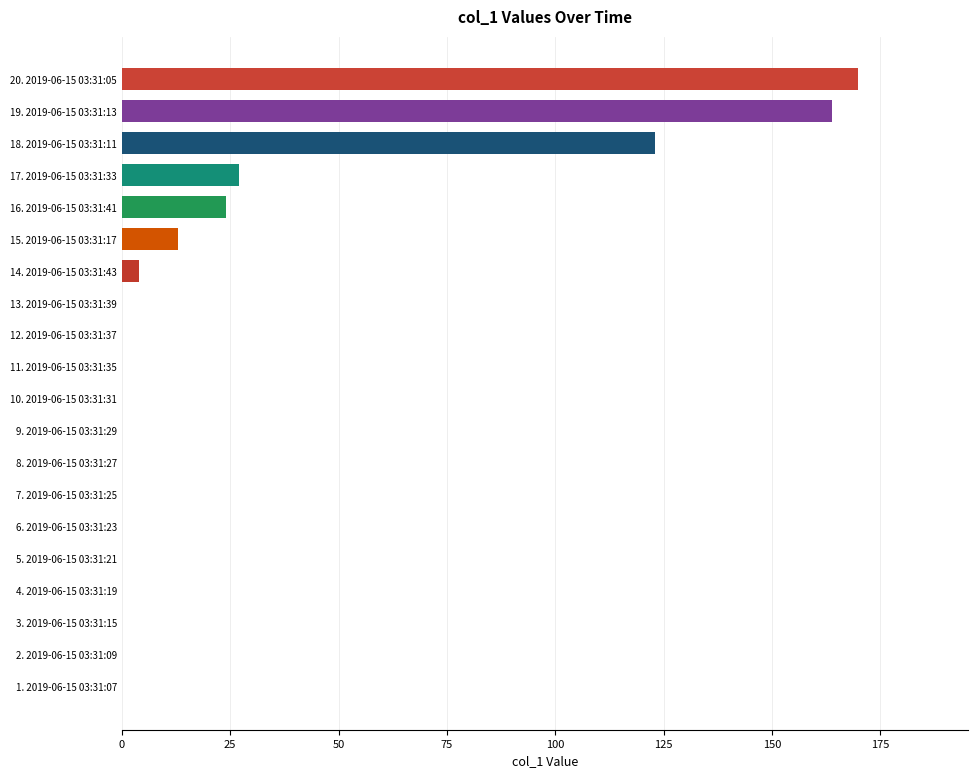

Reading bottom to top, list all the values displayed in this chart.

1. 2019-06-15 03:31:07=0.0	2. 2019-06-15 03:31:09=0.0	3. 2019-06-15 03:31:15=0.0	4. 2019-06-15 03:31:19=0.0	5. 2019-06-15 03:31:21=0.0	6. 2019-06-15 03:31:23=0.0	7. 2019-06-15 03:31:25=0.0	8. 2019-06-15 03:31:27=0.0	9. 2019-06-15 03:31:29=0.0	10. 2019-06-15 03:31:31=0.0	11. 2019-06-15 03:31:35=0.0	12. 2019-06-15 03:31:37=0.0	13. 2019-06-15 03:31:39=0.0	14. 2019-06-15 03:31:43=4.0	15. 2019-06-15 03:31:17=13.0	16. 2019-06-15 03:31:41=24.0	17. 2019-06-15 03:31:33=27.0	18. 2019-06-15 03:31:11=122.9	19. 2019-06-15 03:31:13=163.9	20. 2019-06-15 03:31:05=169.8